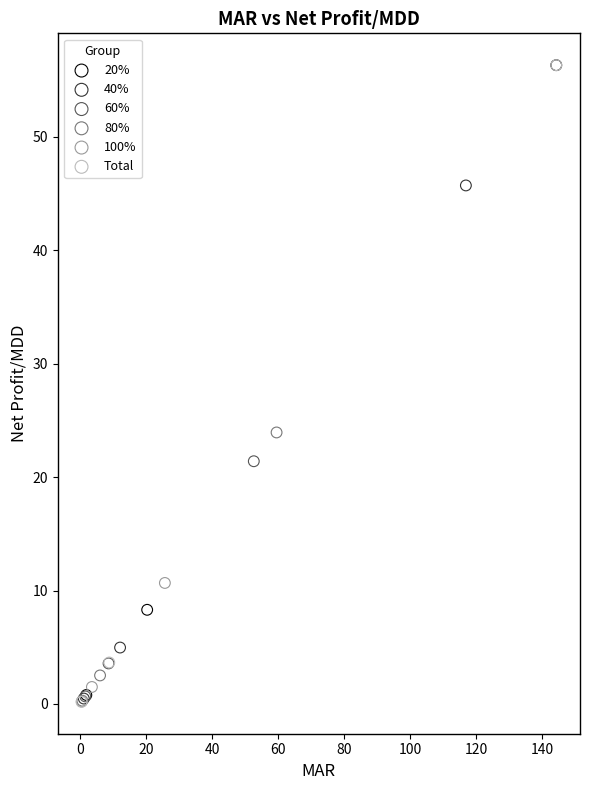

What are all the series names shown in the legend?

20%, 40%, 60%, 80%, 100%, Total